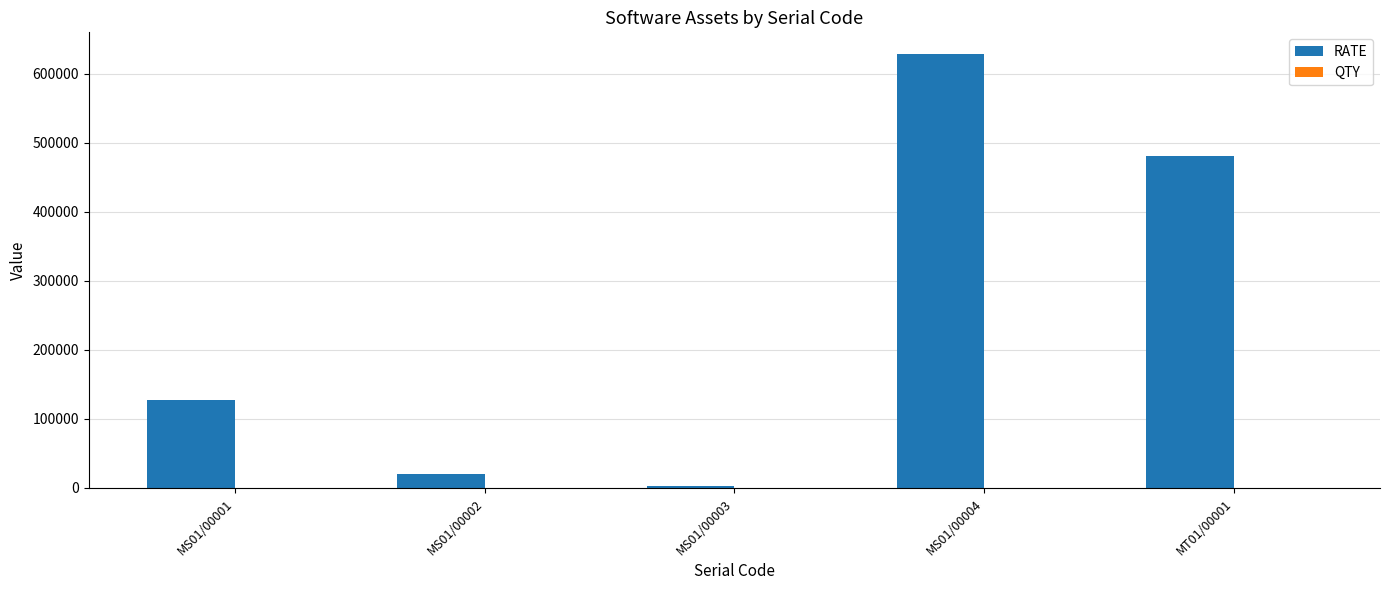

Between MS01/00003 and MS01/00004, which series saw the biggest shift?

RATE